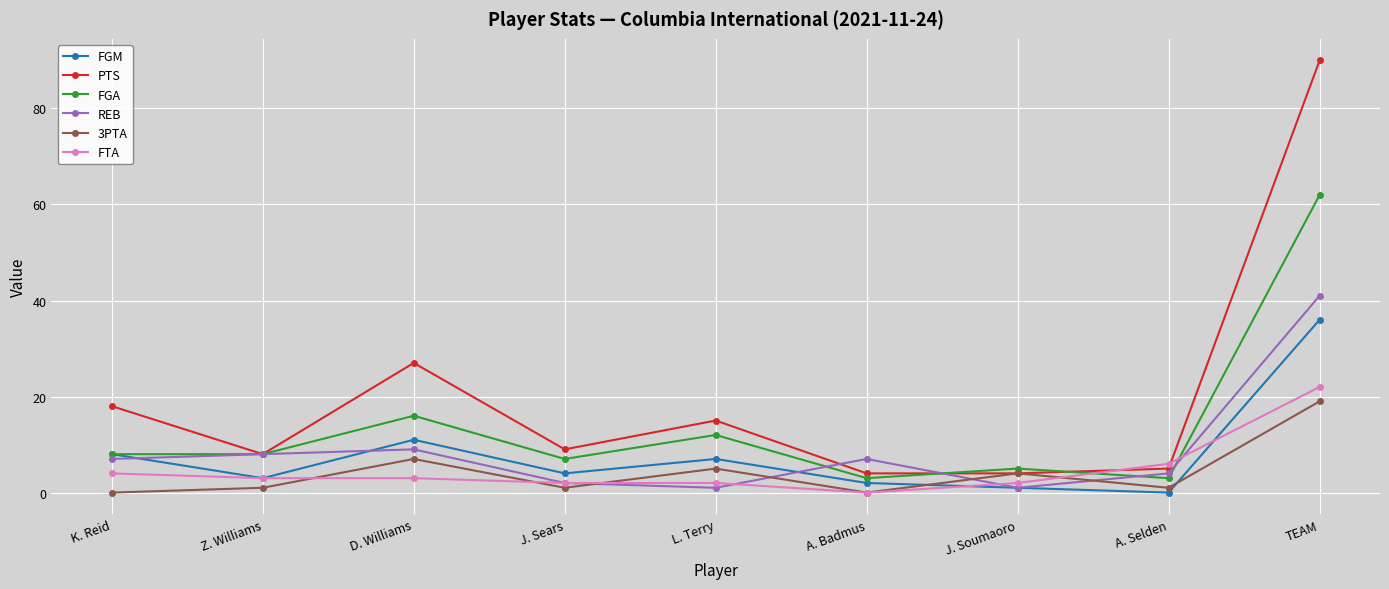

What is the sum of all 3PTA values?

38